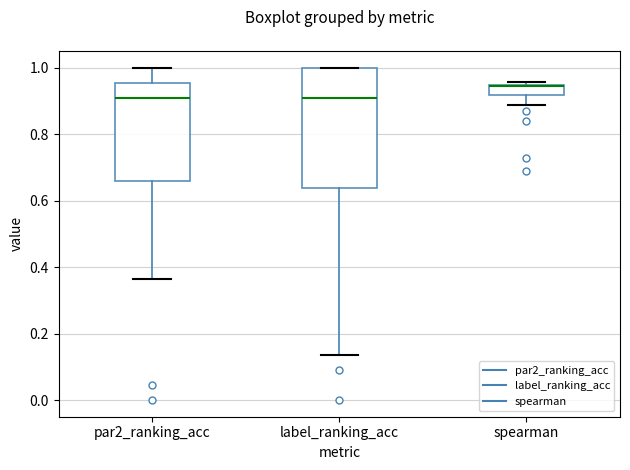

Reading left to right, transcribe this box plot: for each box, give where its median line is, the range the box spans, and where its two whiskers end, as read against the y-axis. The values are not printed on the chart, so give them approximately, as read against the axis.

par2_ranking_acc: median 0.90, box 0.66 to 0.96, whiskers 0.36 to 1.00
label_ranking_acc: median 0.90, box 0.64 to 1.00, whiskers 0.14 to 1.00
spearman: median 0.94 (drawn on the box's upper edge), box 0.92 to 0.94, whiskers 0.88 to 0.96